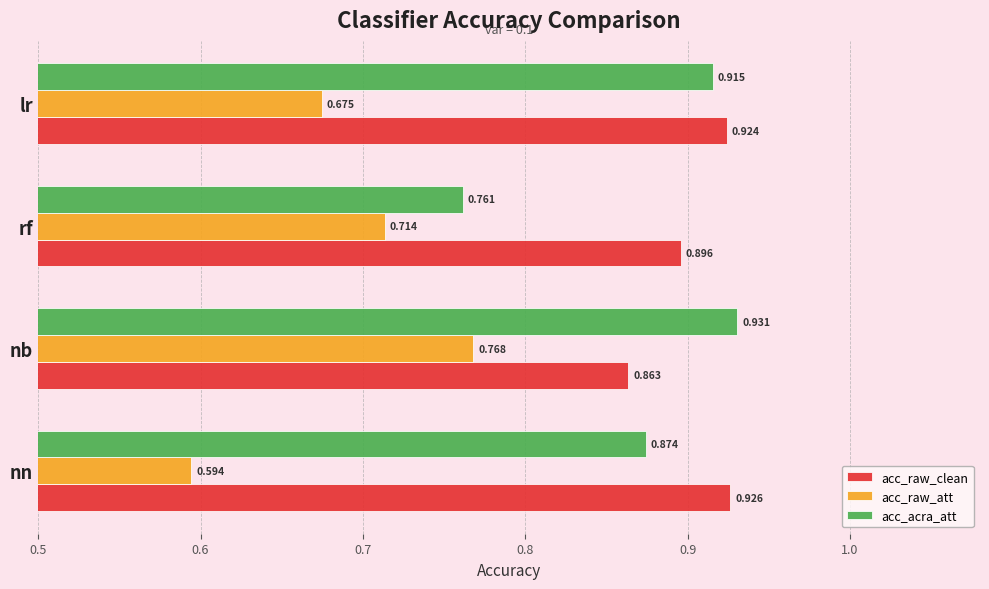

Is the value of acc_raw_clean at lr greater than the value of acc_raw_att at rf?

Yes